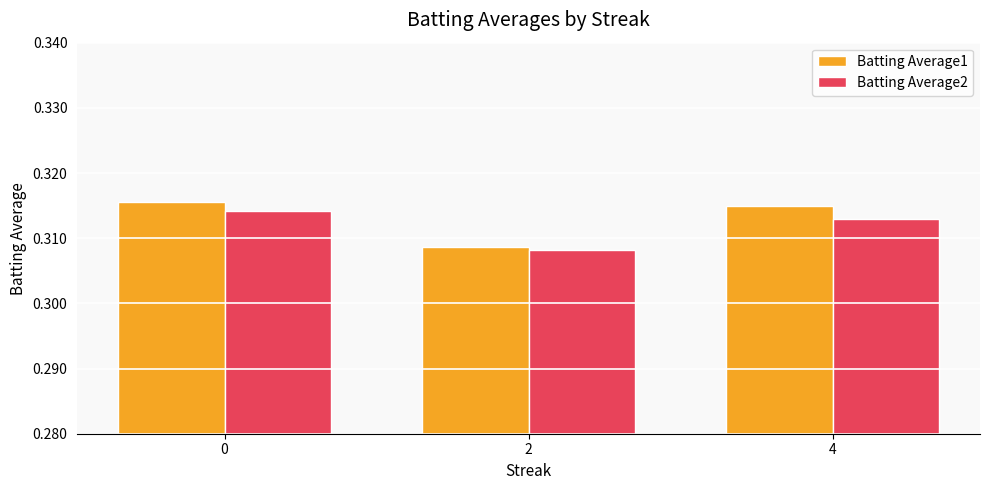

The value of Batting Average2 at 0 is 0.2. True or false?

False